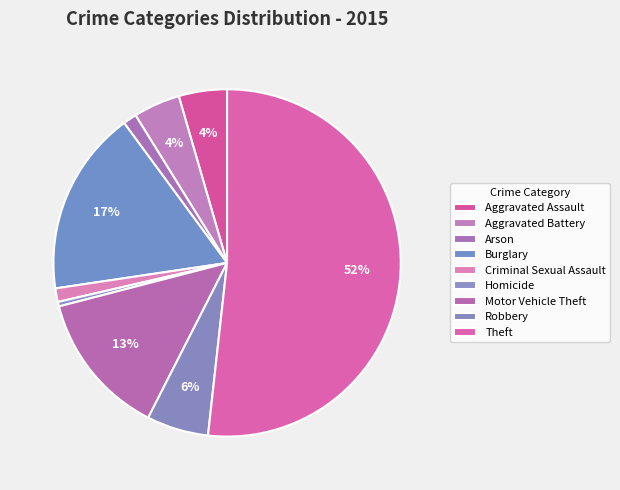

How many slices are in this pie chart?

9